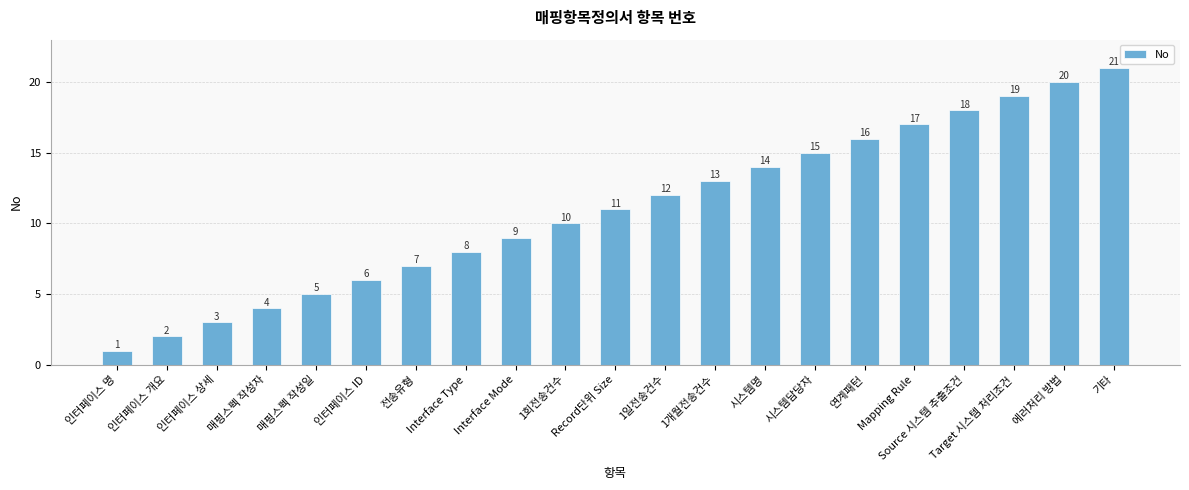

What is the sum of the values at 에러처리 방법 and 시스템담당자?

35